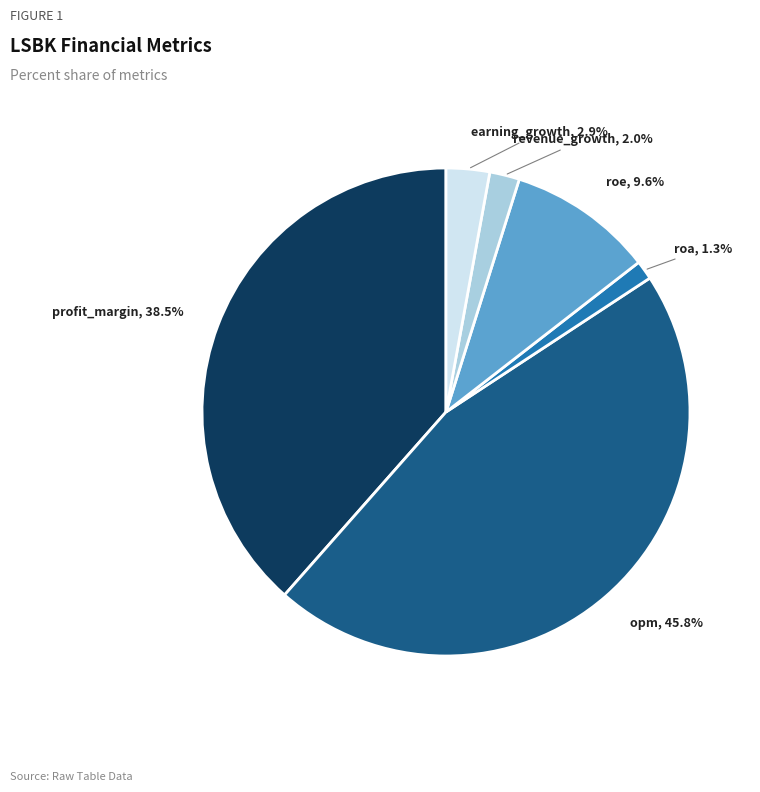

Between roa and roe, which is larger?

roe